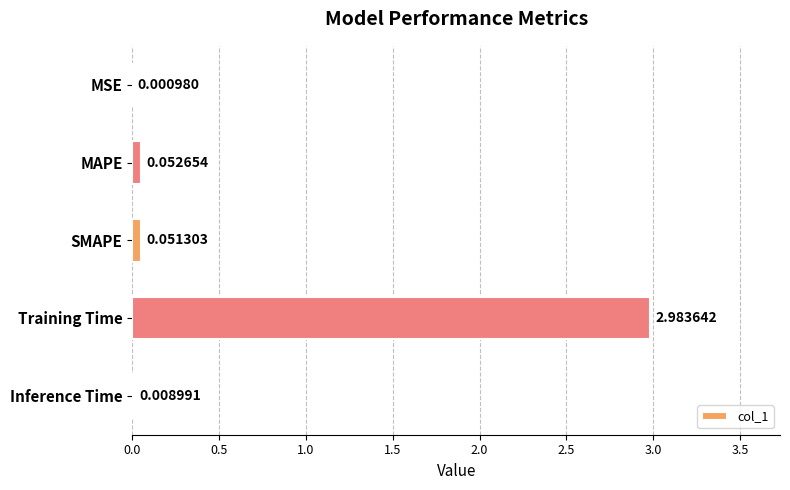

Which has a higher value, MAPE or Inference Time?

MAPE